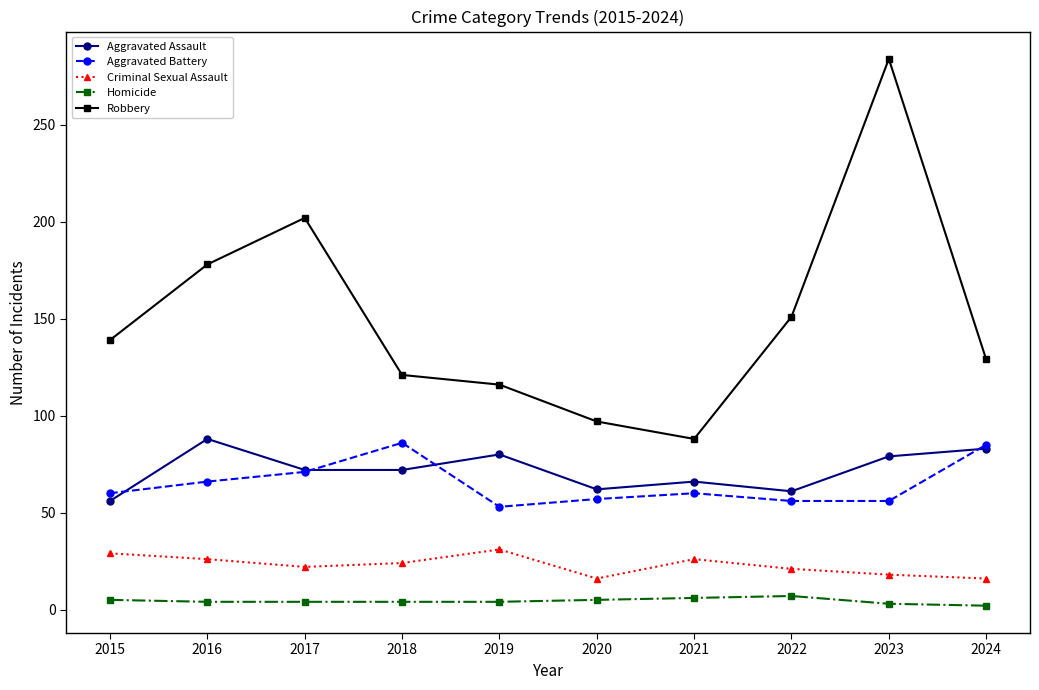

Count the number of data series in this chart.

5